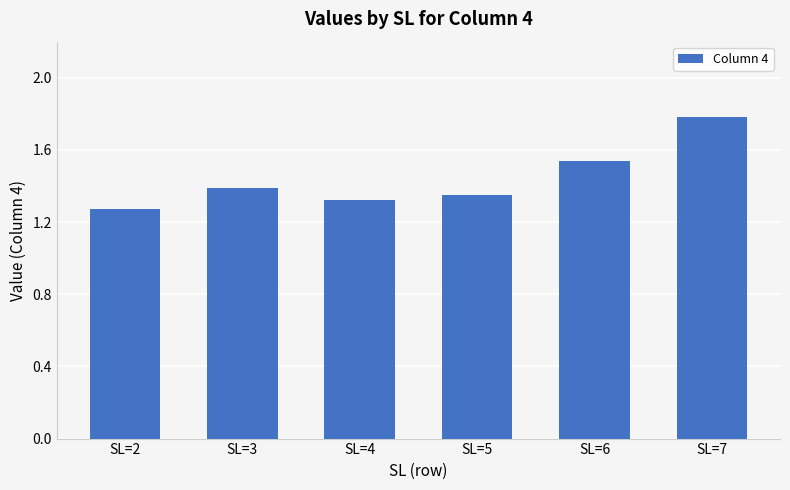

The value at SL=3 is 1.4. True or false?

True